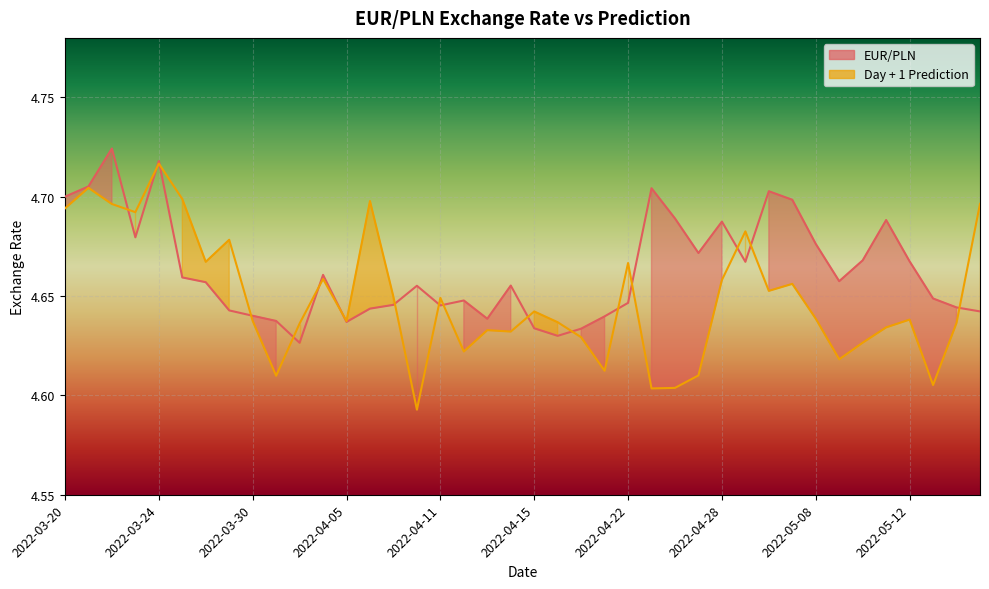

True or false: Day + 1 Prediction has a value of 4.6 at 2022-04-08.

True